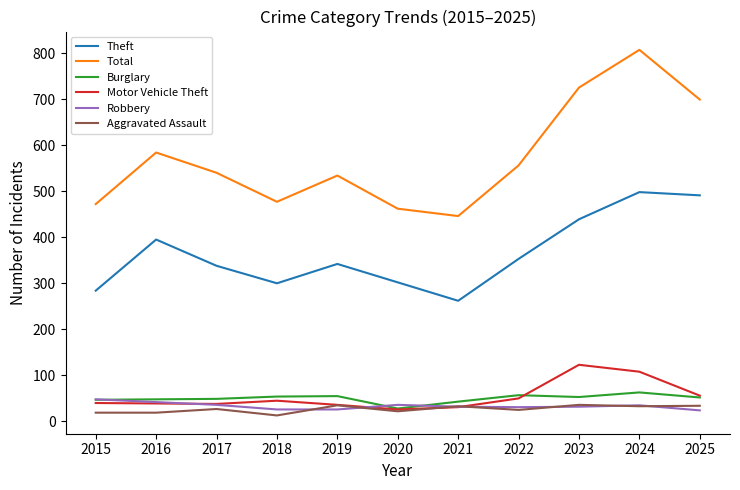

What is the maximum value for Burglary?

63